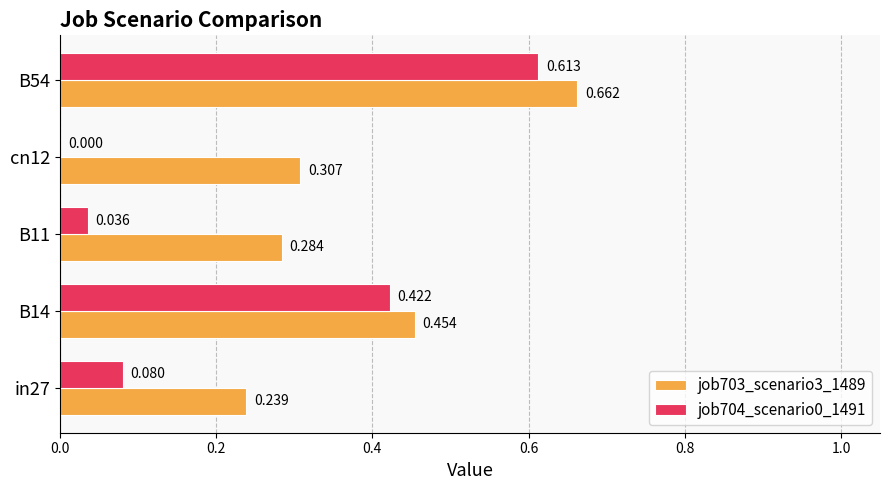

Is the value of job703_scenario3_1489 at B14 greater than the value of job704_scenario0_1491 at B14?

Yes